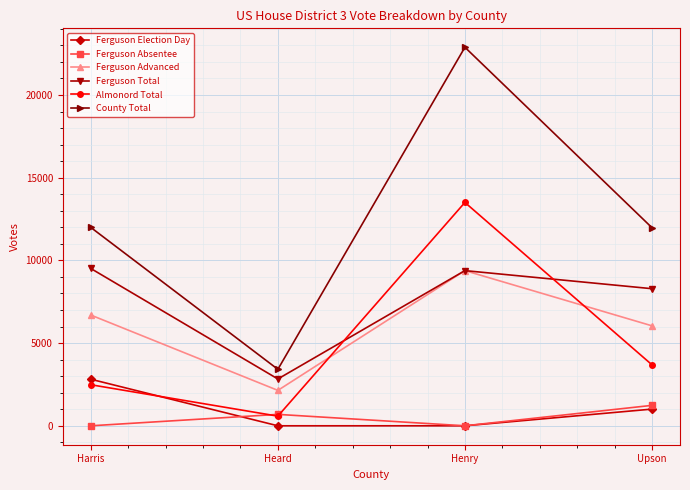

What is the label of the 3rd point from the right?

Heard